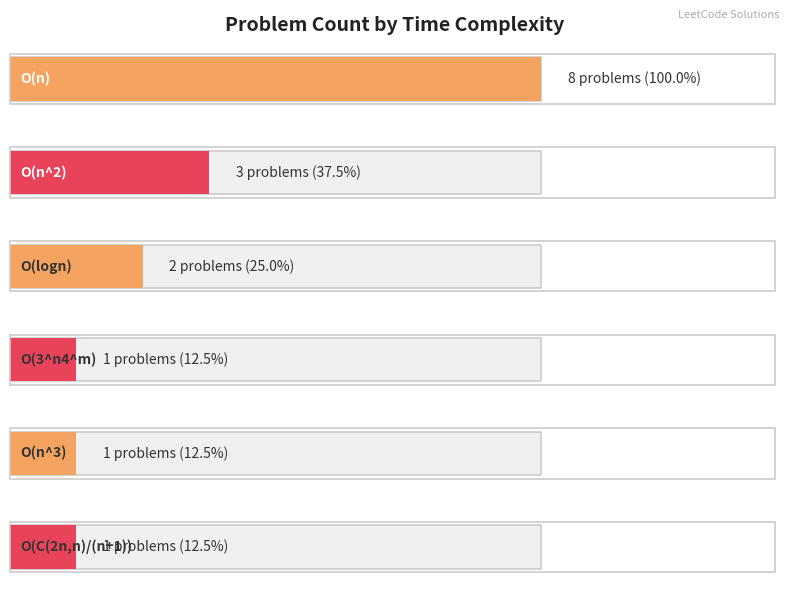

How many categories are shown in the chart?

6